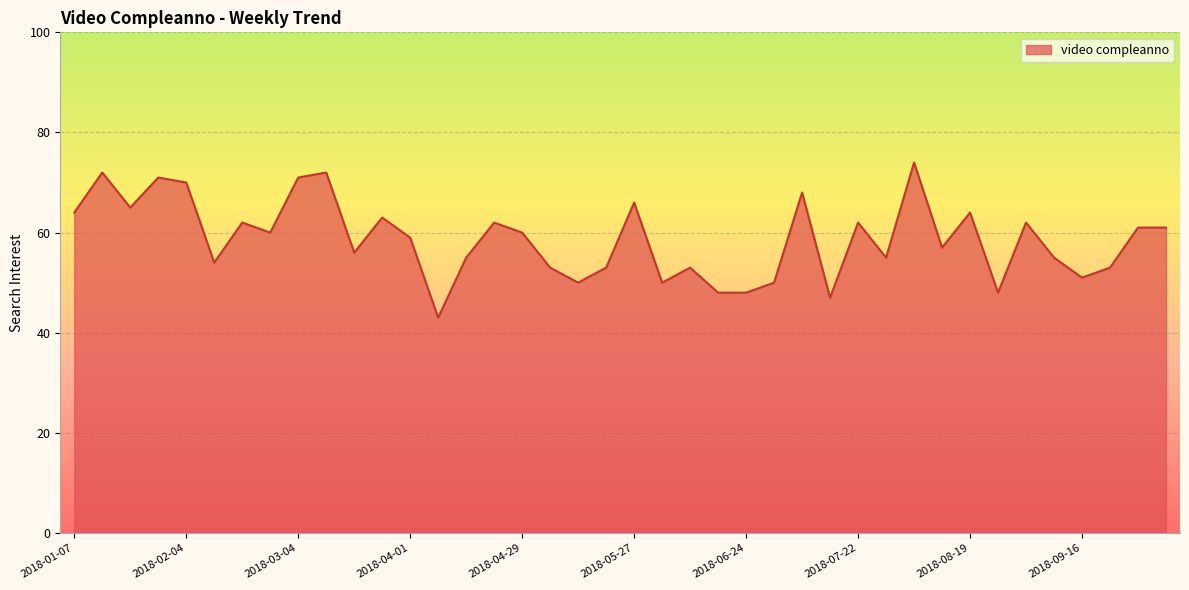

What is the greatest value displayed?

74